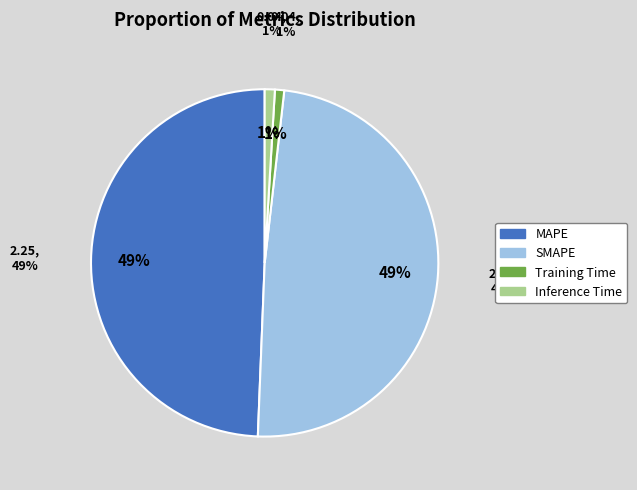

Is there a majority slice in this chart?

No